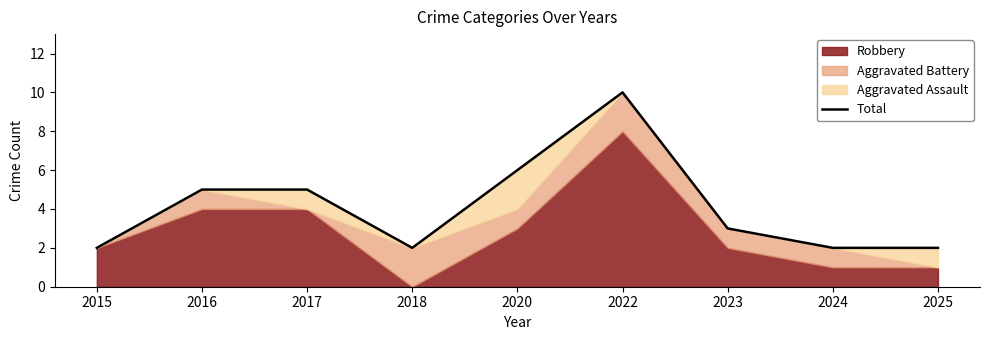

Where is the data nearest to the value 6?

2020